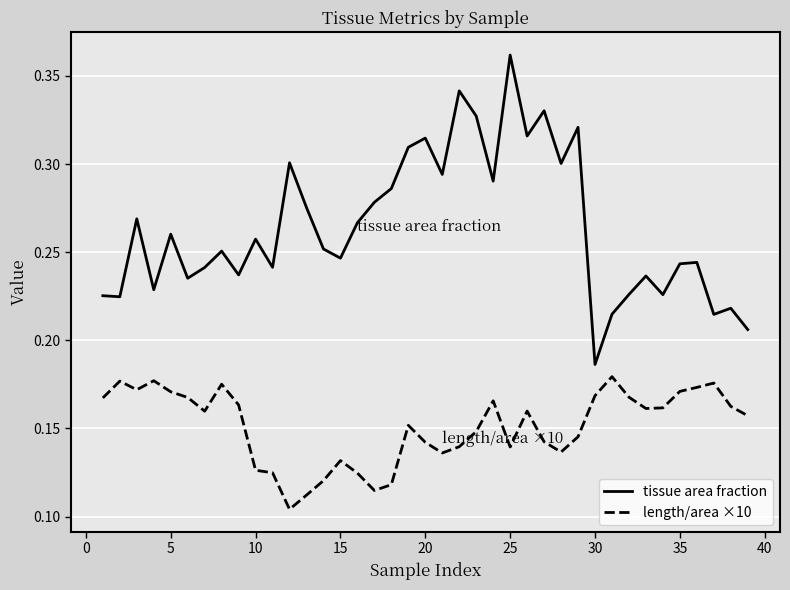

How many lines are shown in the chart?

2